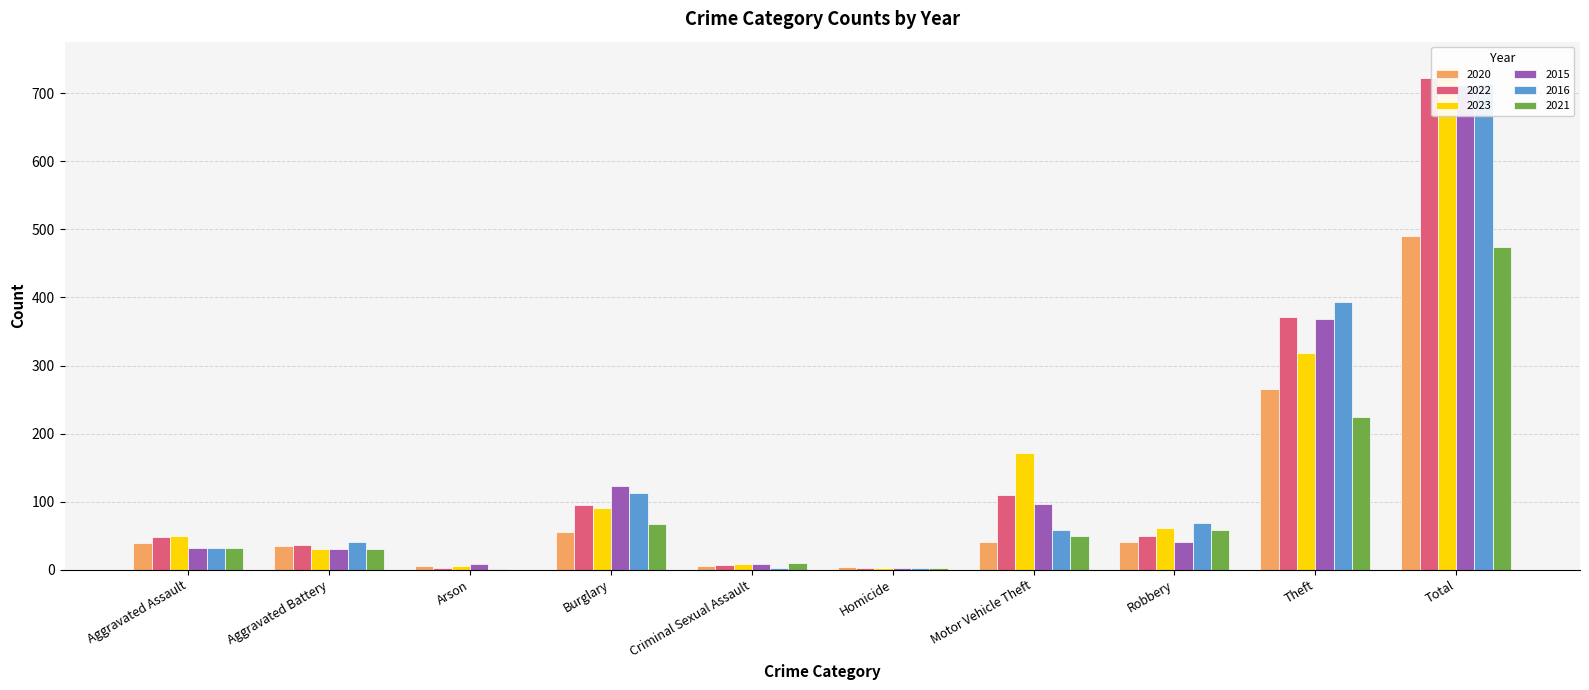

The 2015 series shows 32 at Aggravated Assault. True or false?

True